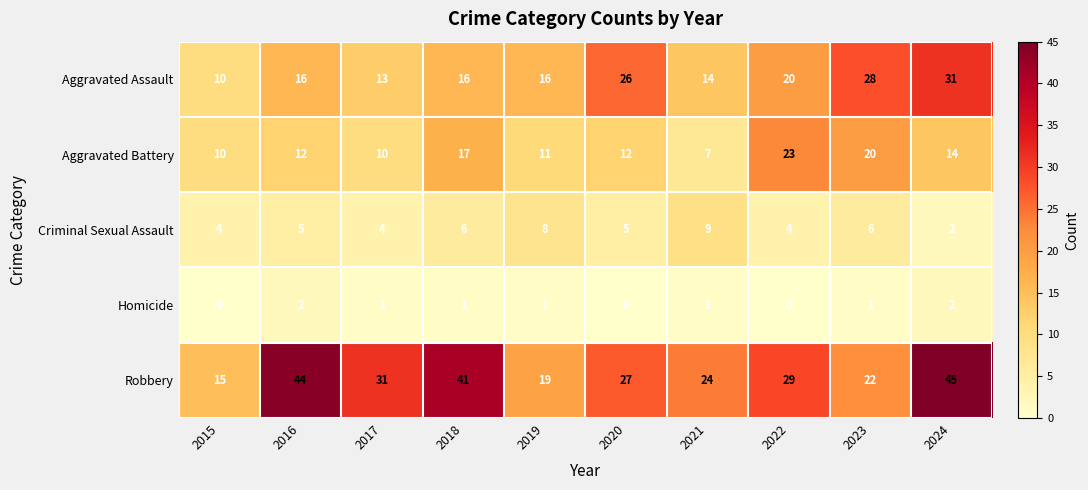

Which series has the largest total across all categories?

Robbery